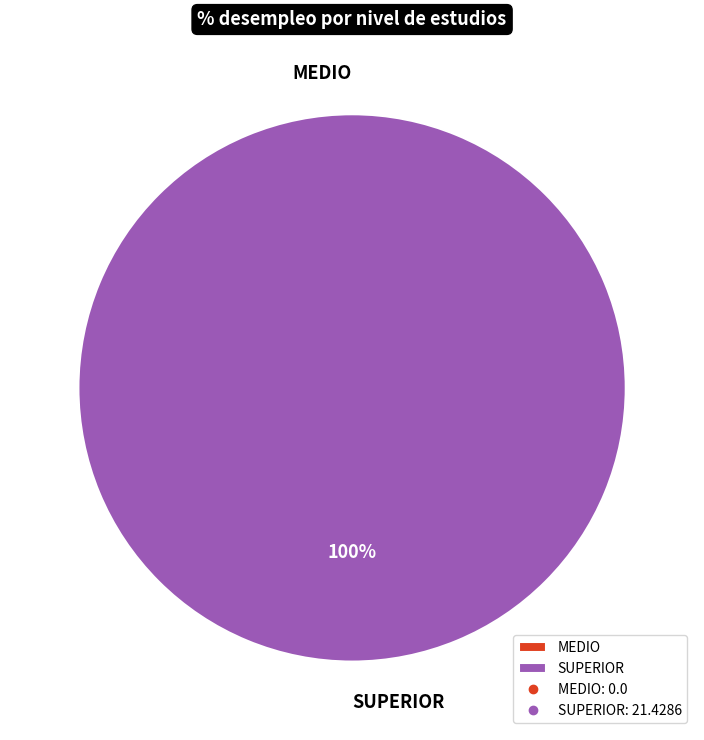

Is there a majority slice in this chart?

Yes